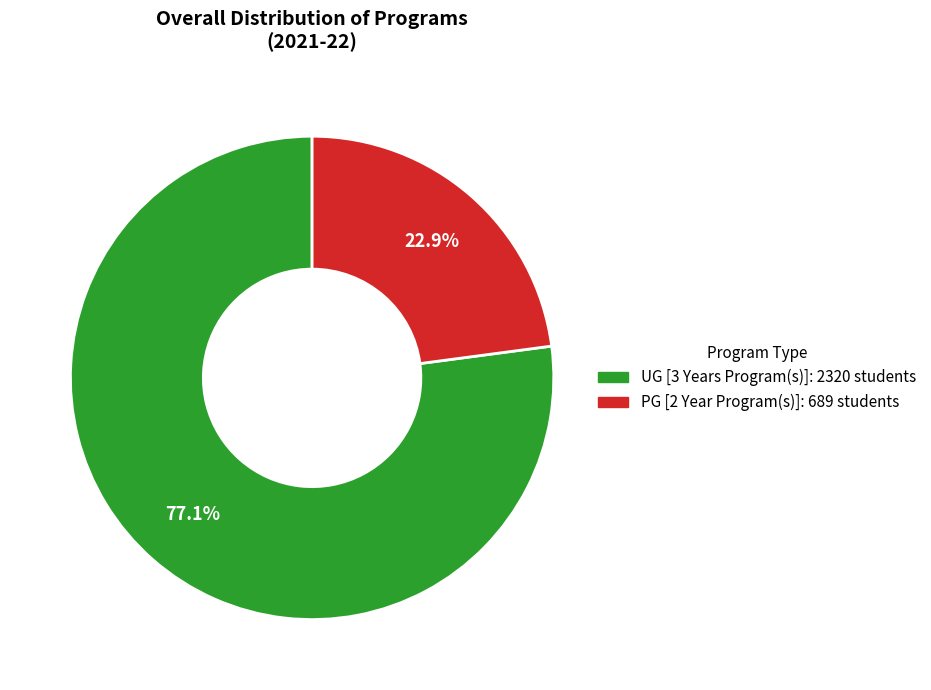

To the nearest percent, what percentage of the pie is UG [3 Years Program(s)]?

77%